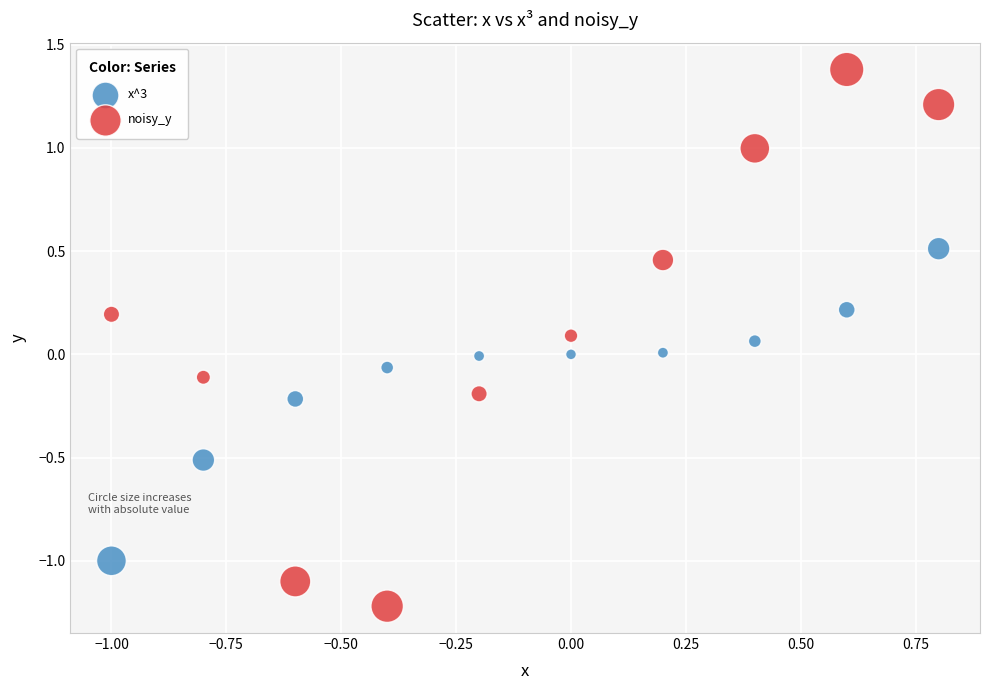

Which series has the widest spread of Y values?

noisy_y